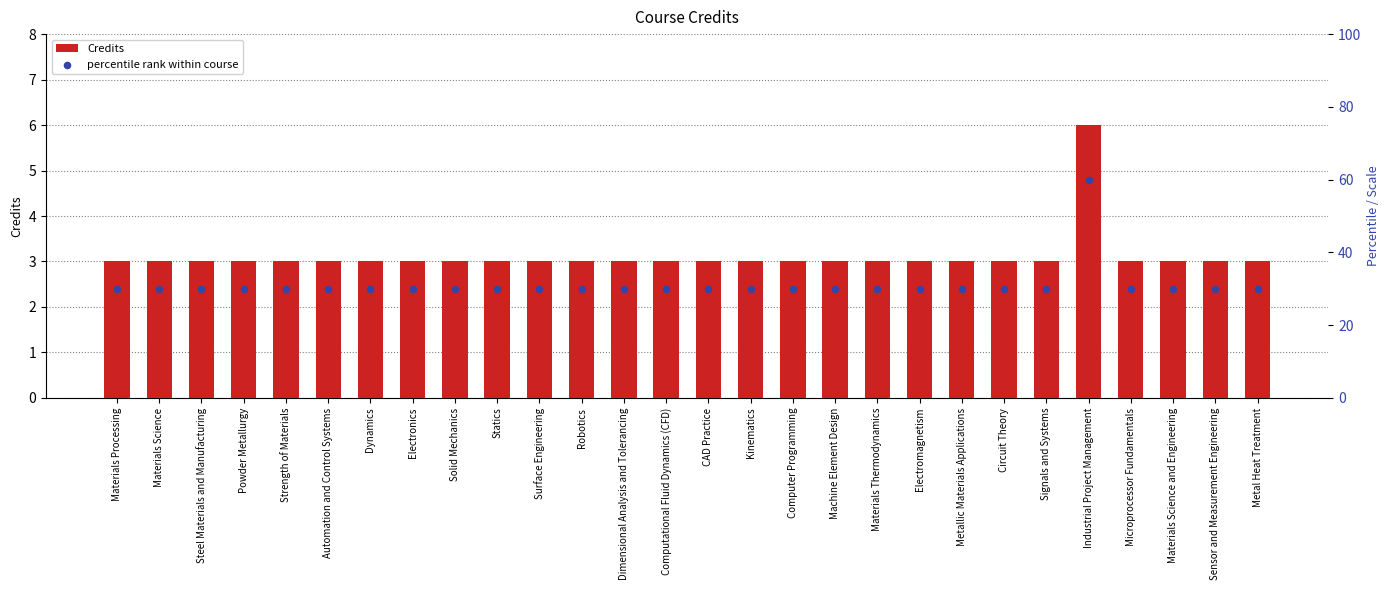

Which series reaches the minimum Y coordinate?

Credits